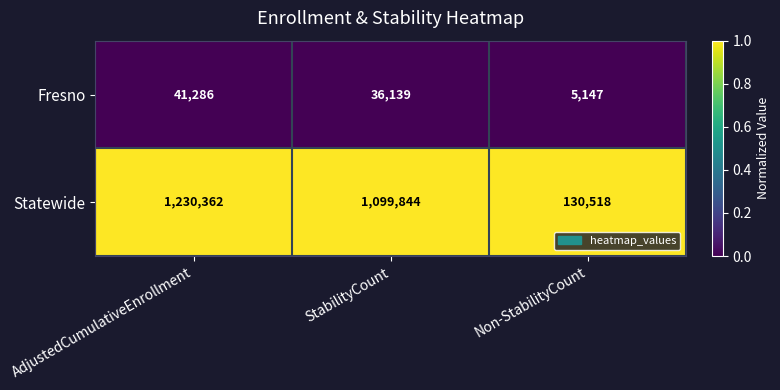

What is the difference between the maximum and second lowest values in the Fresno series?

5147